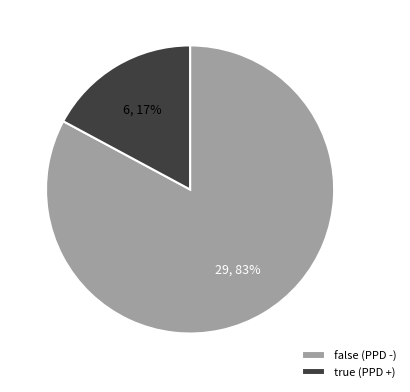

Between false (PPD -) and true (PPD +), which is larger?

false (PPD -)